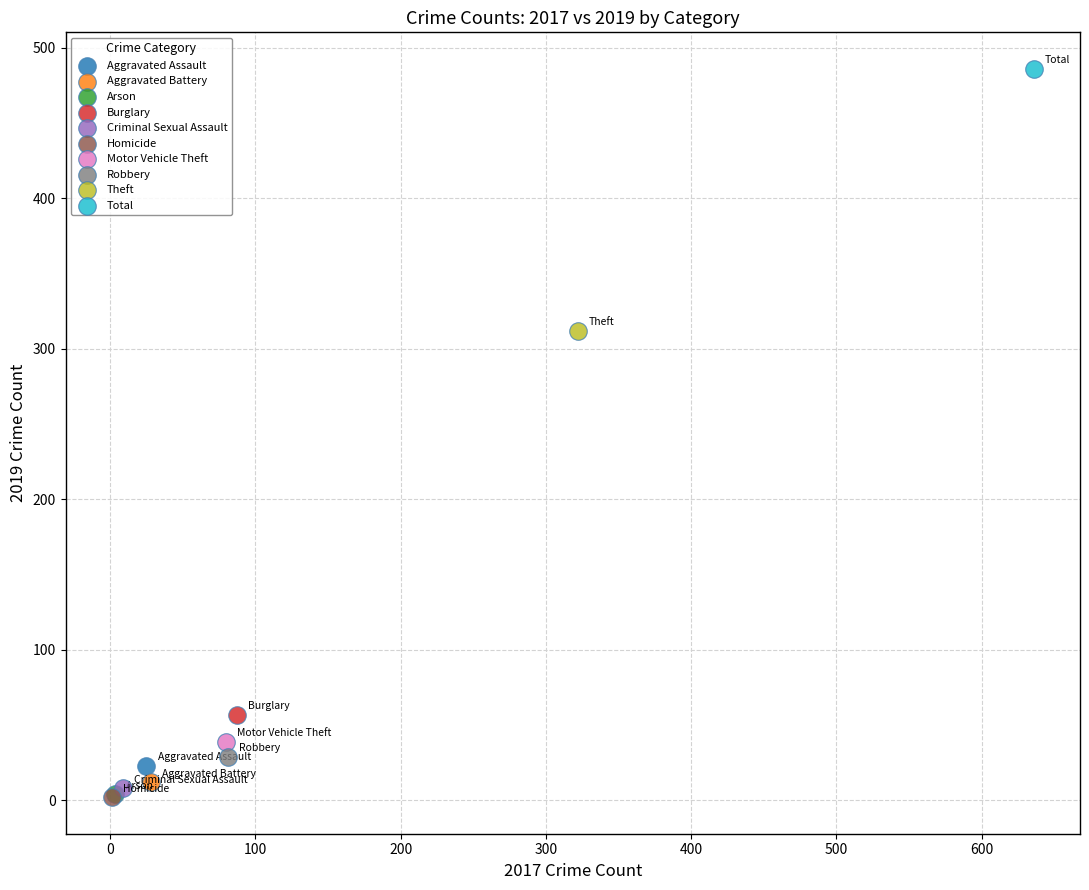

Which series reaches the maximum Y coordinate?

Total